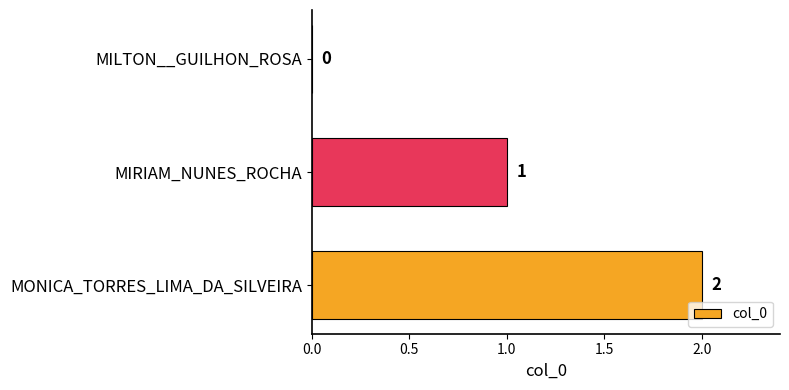

Count the number of data series in this chart.

1